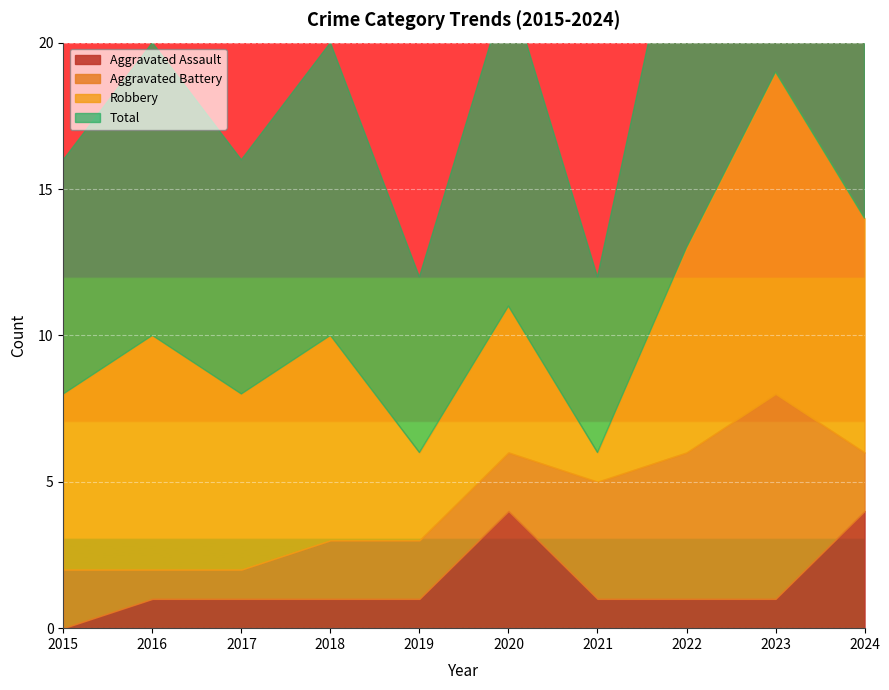

Which category has the highest value across all series?

2023